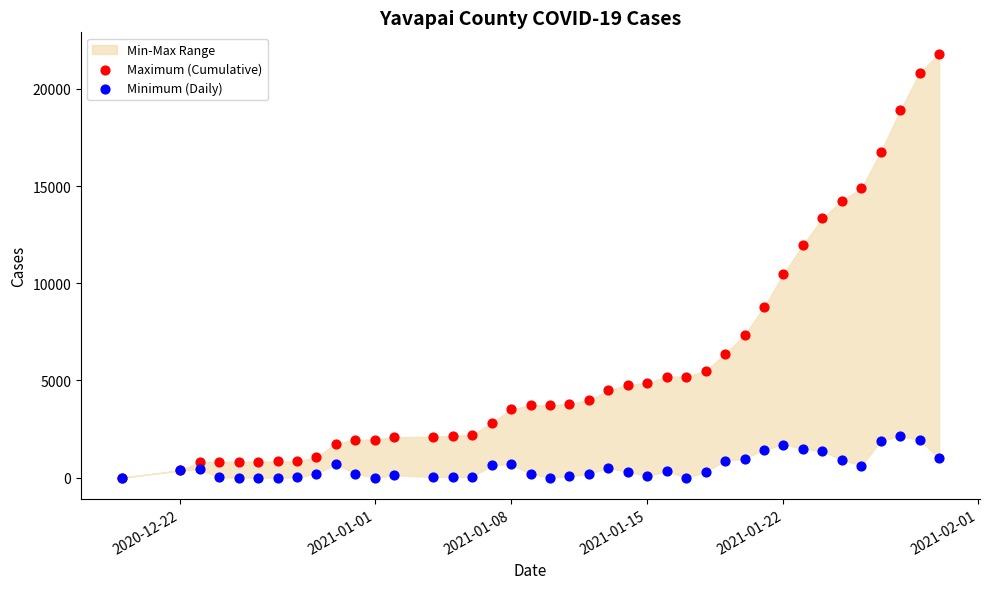

In the Maximum (Cumulative) series, what Y value is closest to 10913?

10482